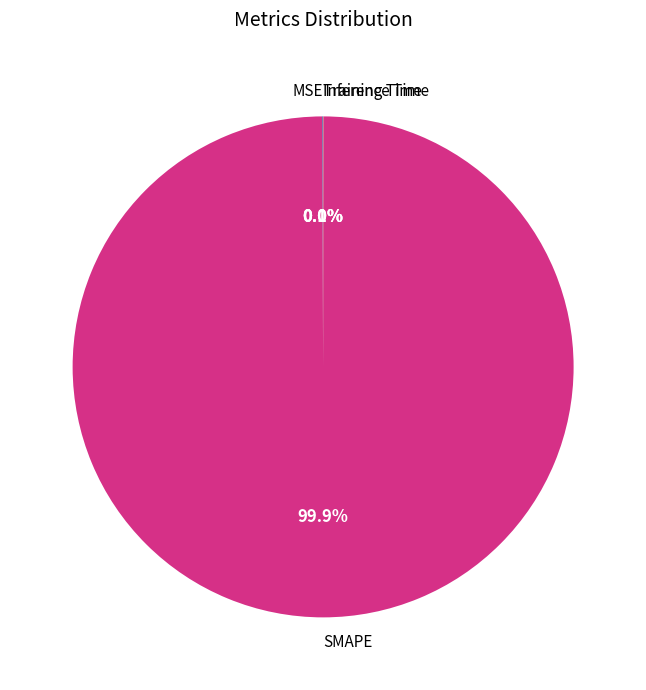

What is the largest slice in the pie chart?

SMAPE